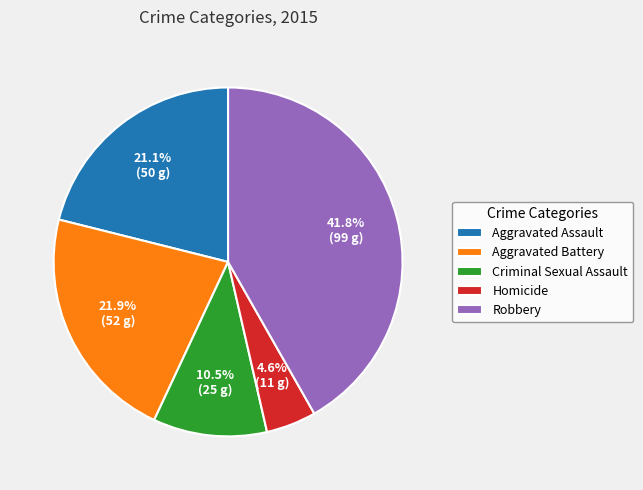

Approximately how many times larger is the value at Robbery compared to Aggravated Battery?

1.9